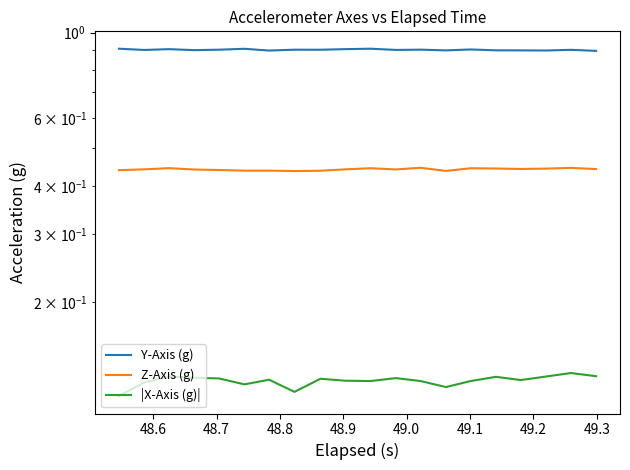

In Y-Axis (g), how many points are lower than both neighbors (excluding endpoints)?

7